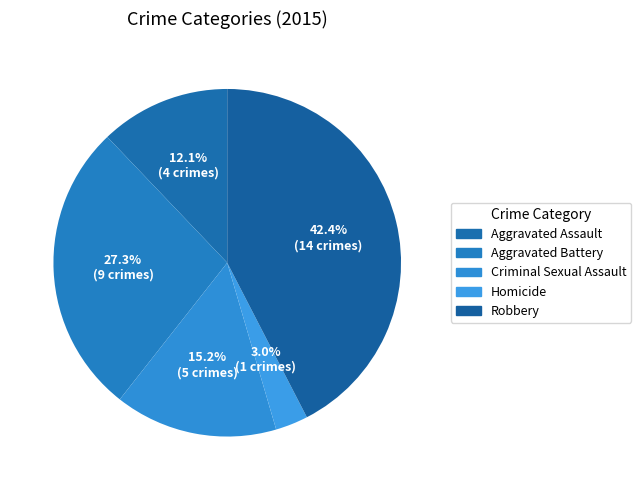

Which slice is the smallest?

Homicide